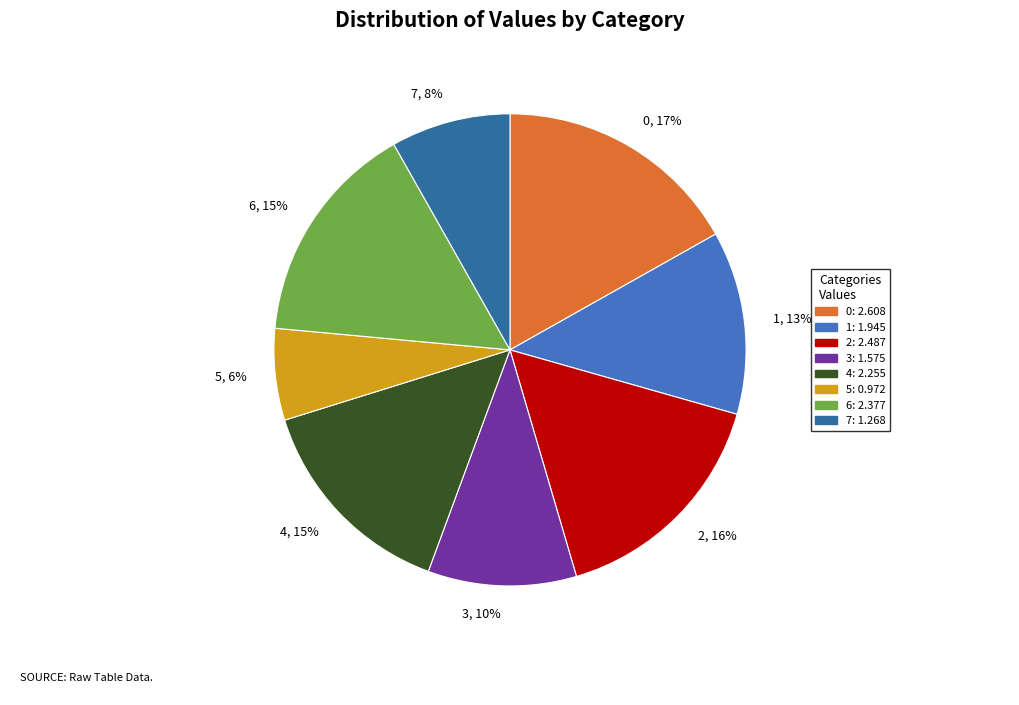

Which slice is the smallest?

5